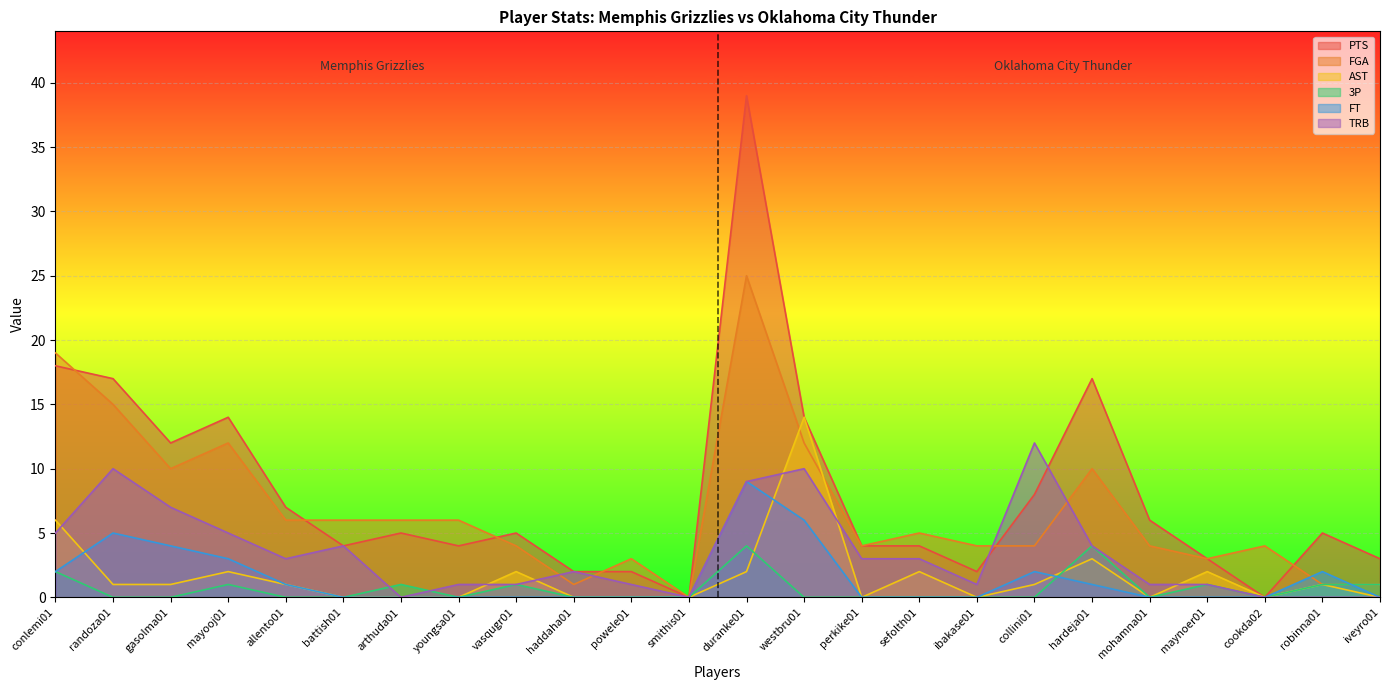

The FT series shows 4 at duranke01. True or false?

False